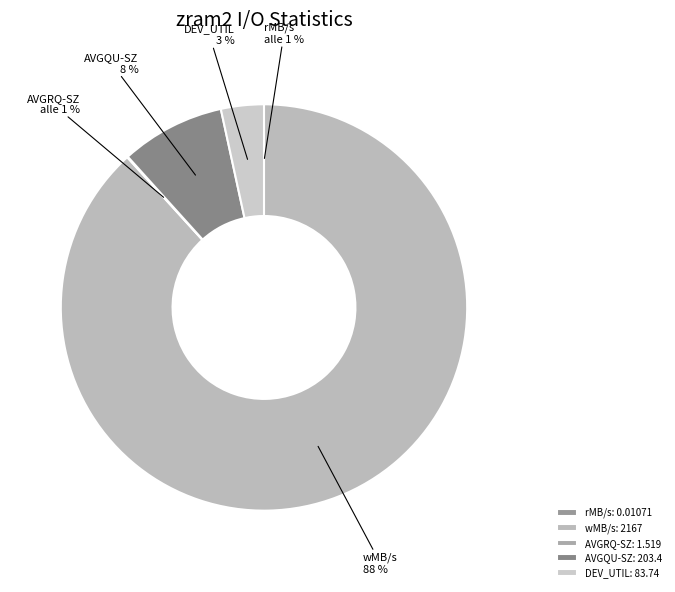

What percentage is the DEV_UTIL slice, to the nearest percent?

3%